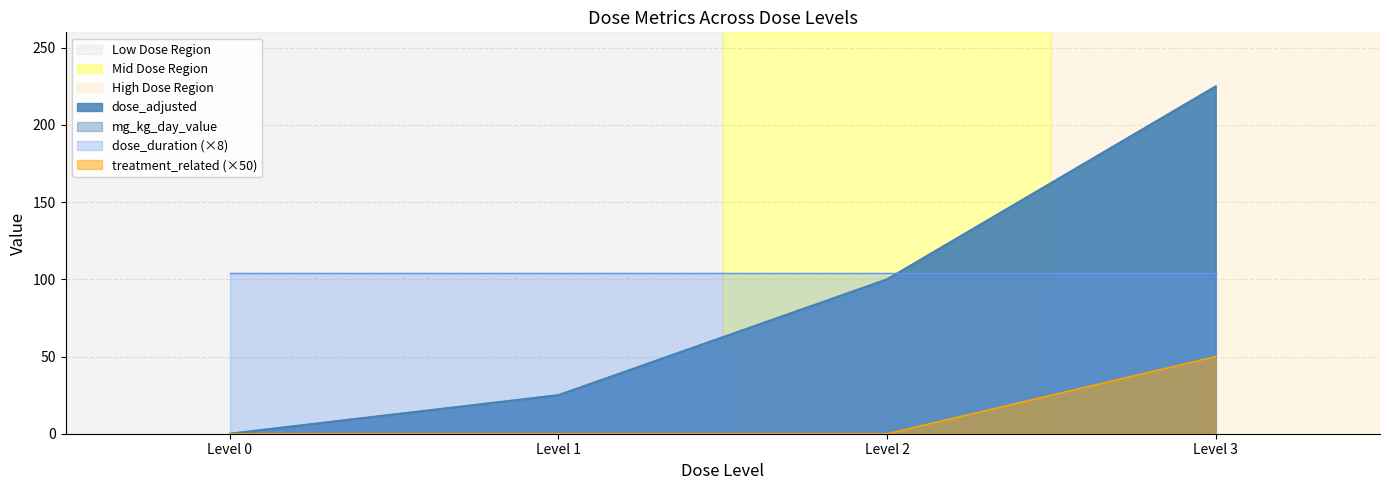

Is the value of treatment_related at Level 3 greater than the value of mg_kg_day_value at Level 2?

No